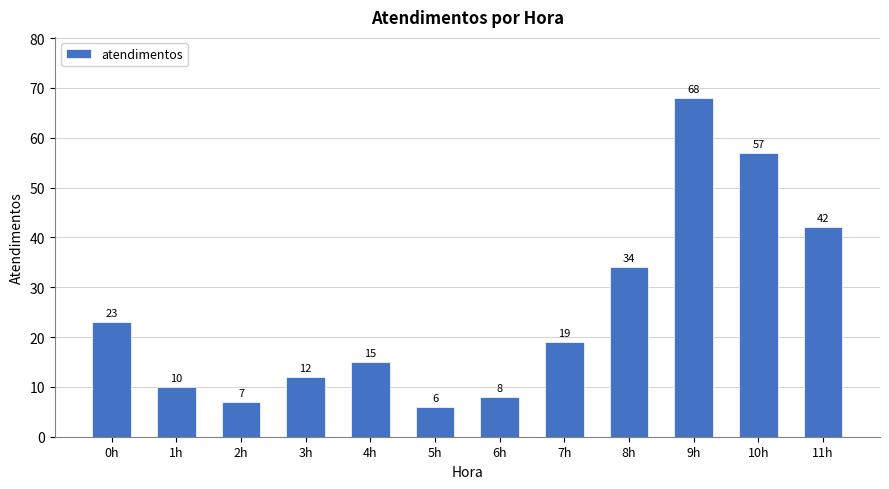

Which label corresponds to the smallest value in the chart?

5h